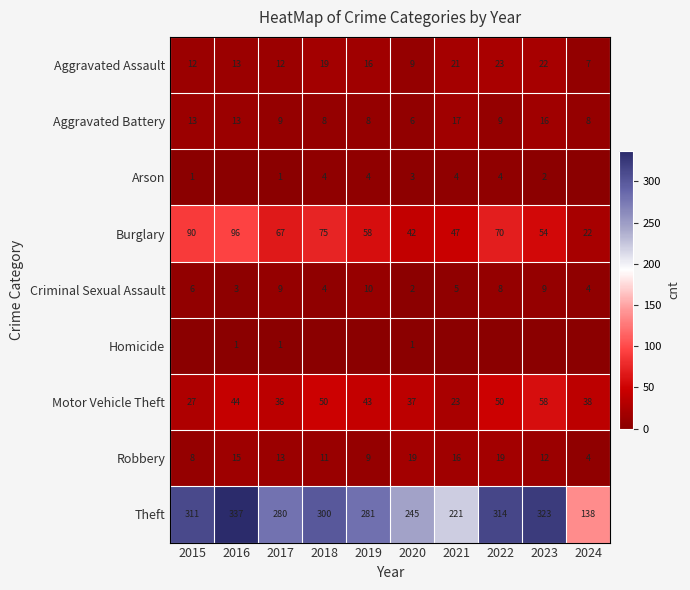

How many values in the Aggravated Battery series exceed 9?

4